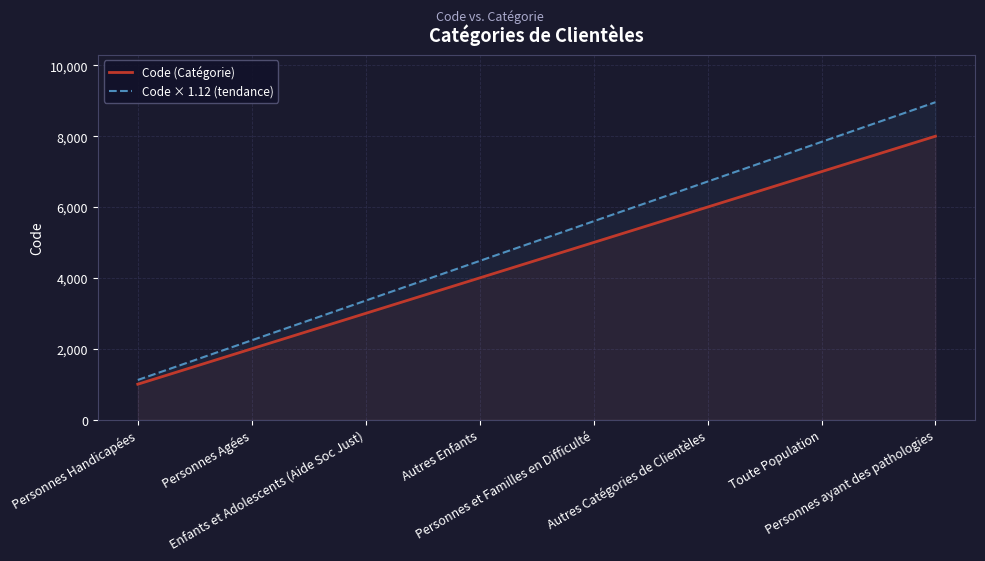

How many lines are shown in the chart?

2